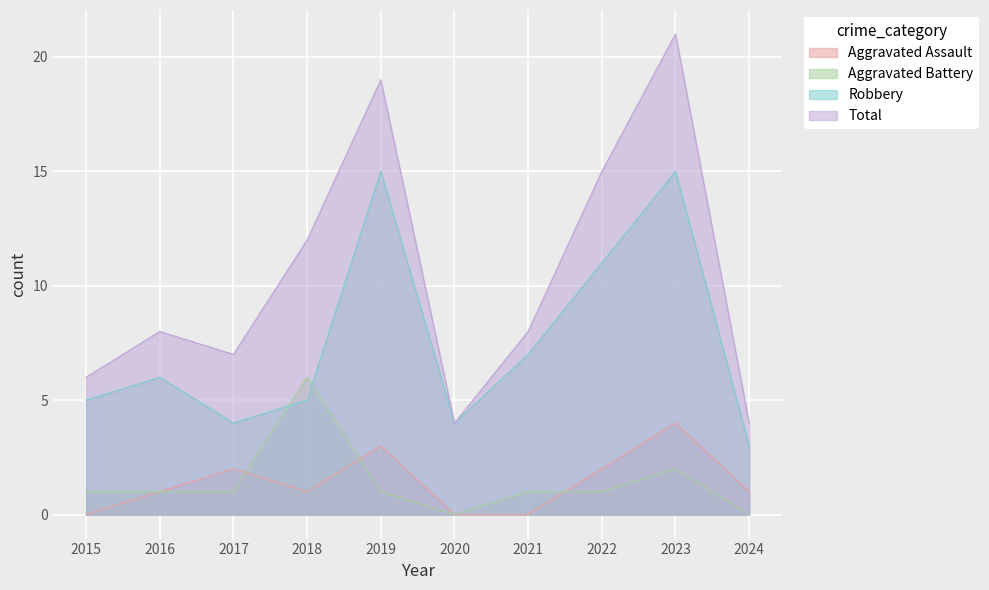

What is the minimum value for Total?

4